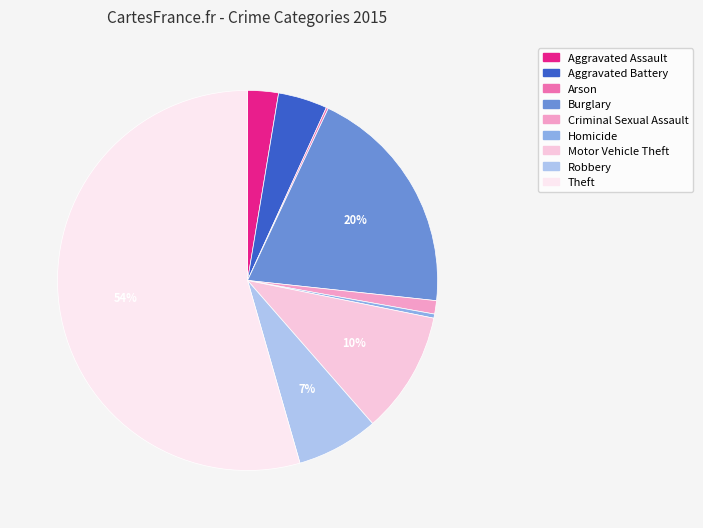

What percentage is the Criminal Sexual Assault slice, to the nearest percent?

1%